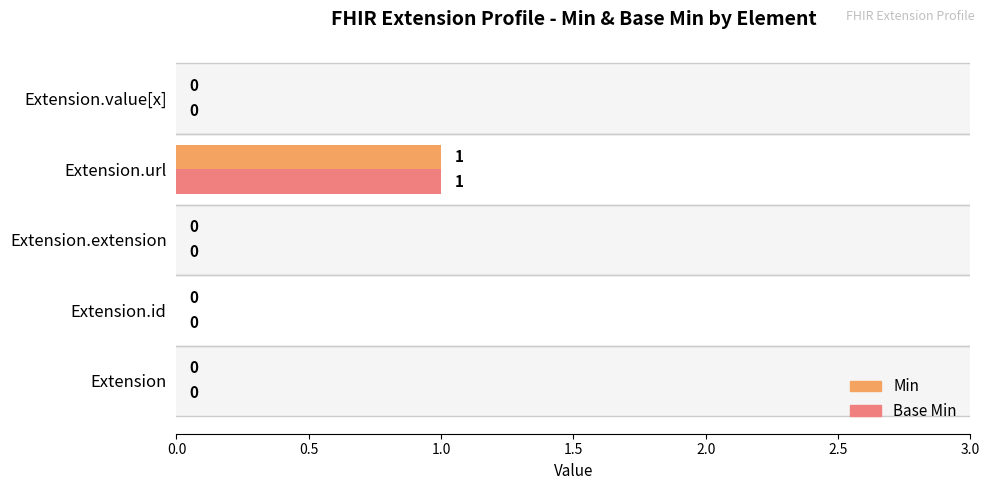

What are all the series names shown in the legend?

Min, Base Min